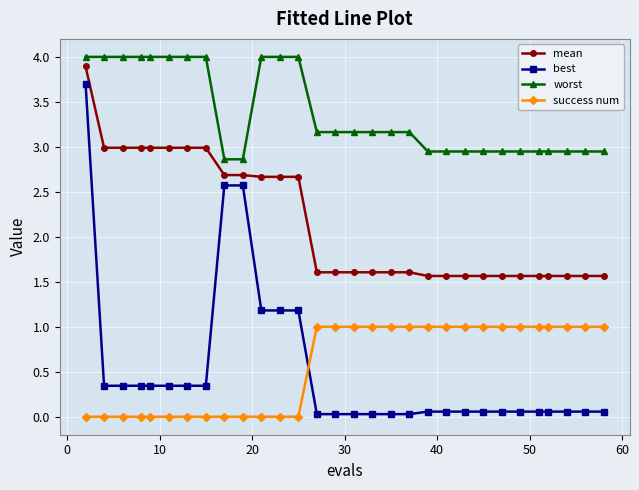

What is the maximum value for best?

3.7